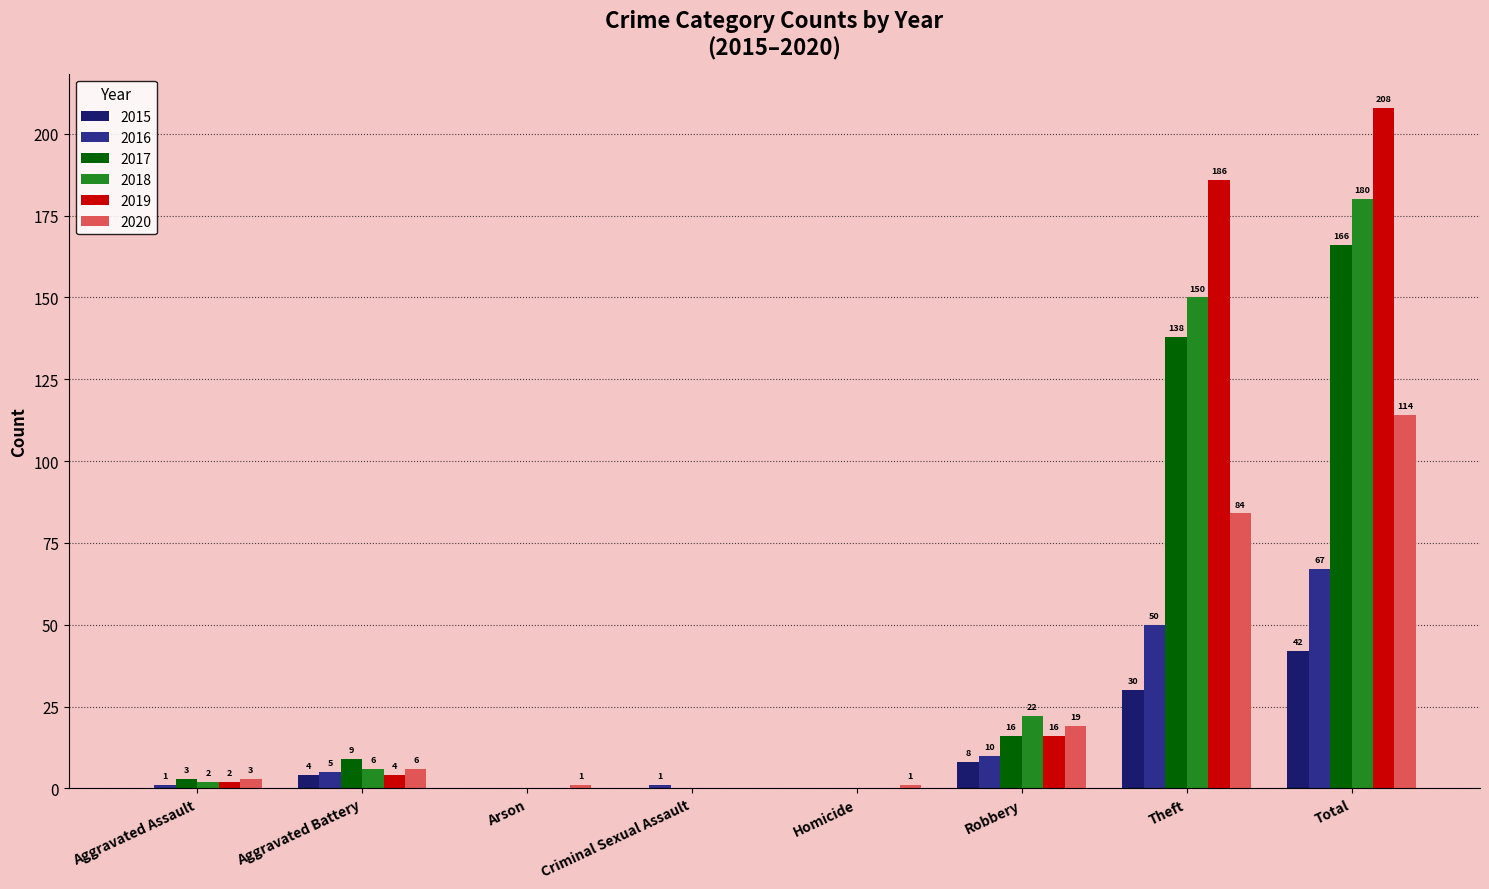

At which category is the sum across all series the highest?

Total